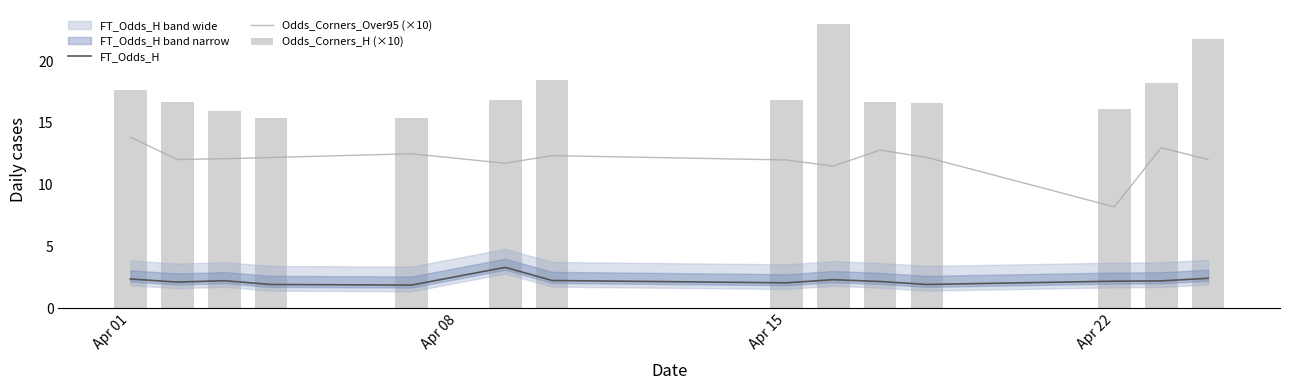

How many distinct data groups are displayed?

3